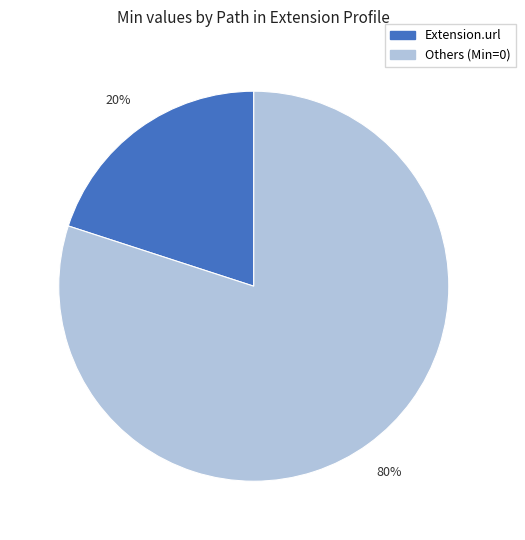

To the nearest percent, what is the difference between the largest and smallest slice percentages?

60%